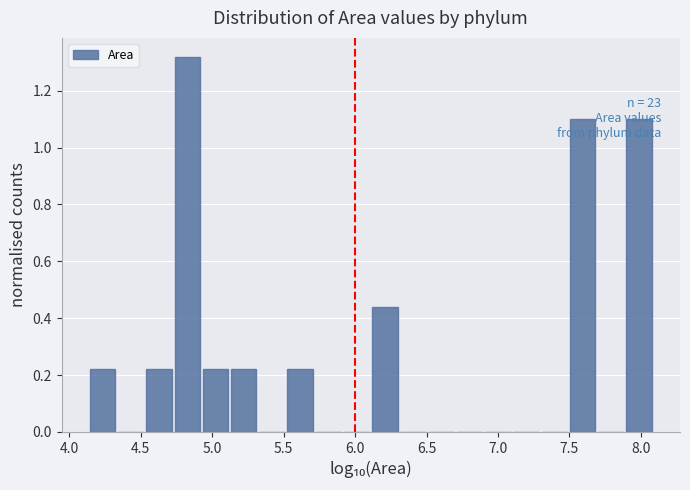

Read against the x-axis, roughly where is the centre of the tallest bar?

4.85